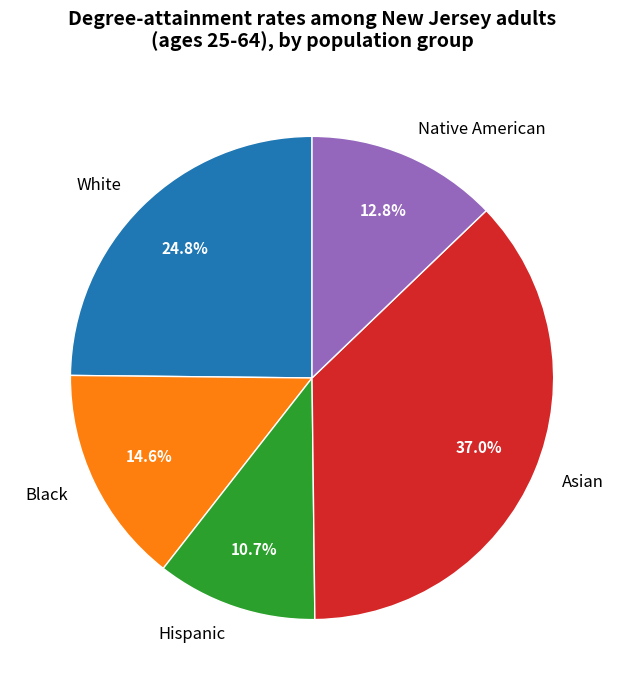

How many slices are in this pie chart?

5